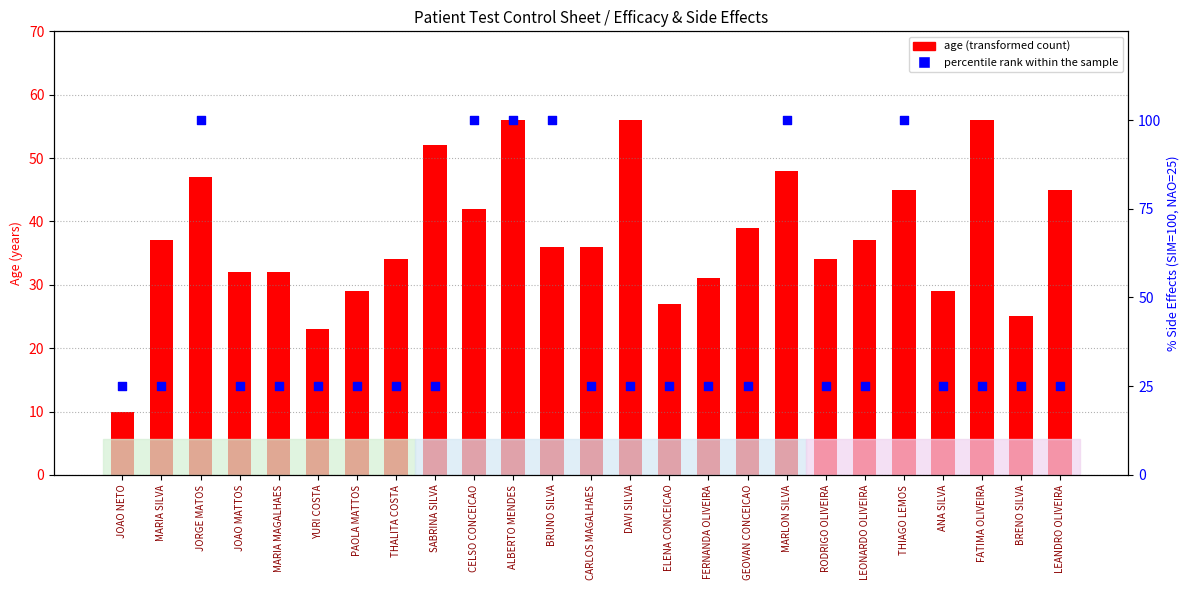

At which category is the sum across all series the highest?

ALBERTO MENDES